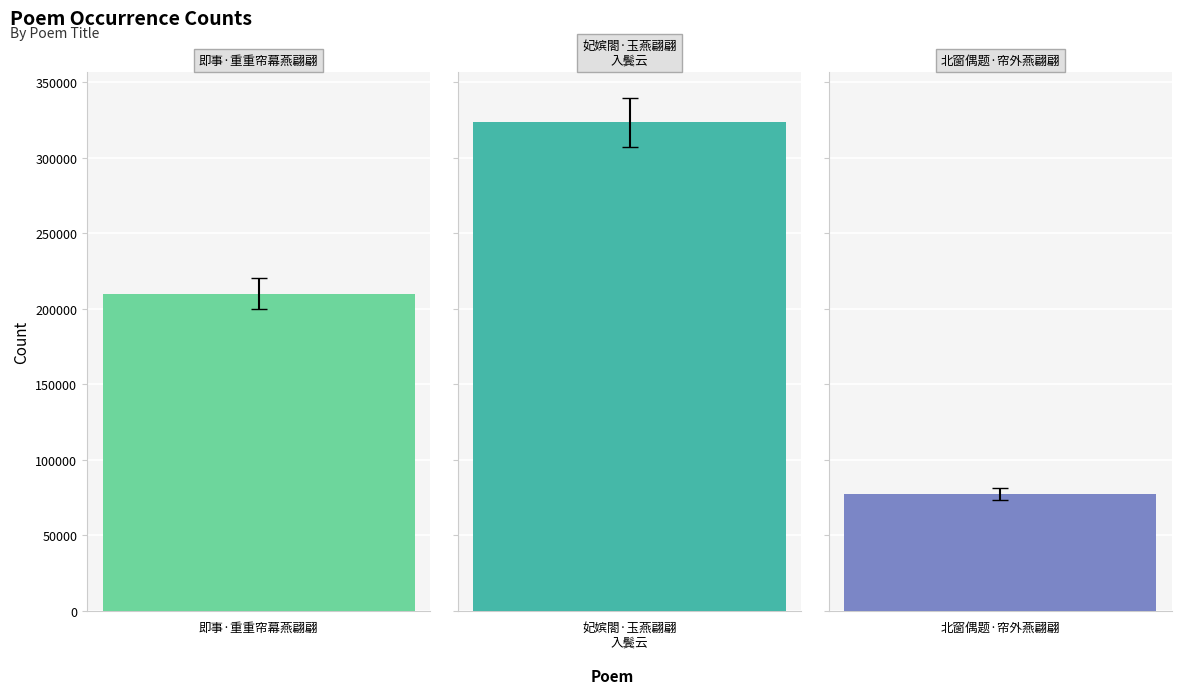

What is the label of the 2nd bar from the right?

妃嫔閤·玉燕翩翩入鬓云